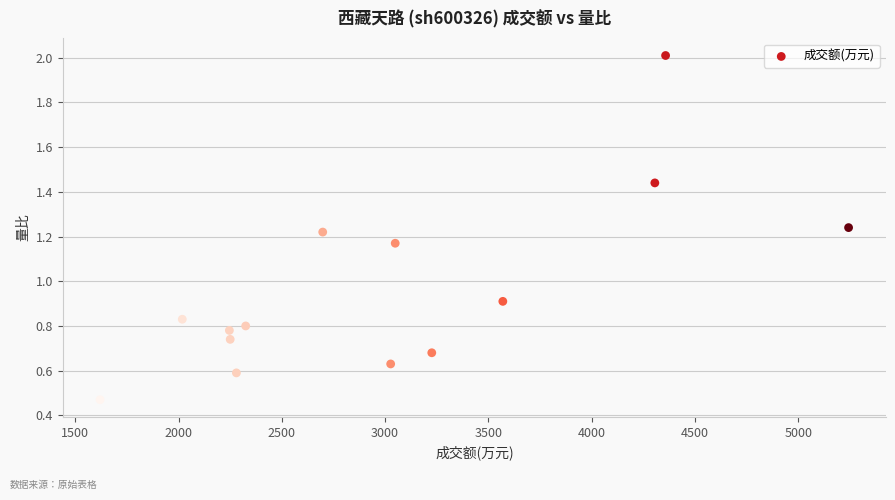

What Y value in the scatter plot is closest to 1?

0.9